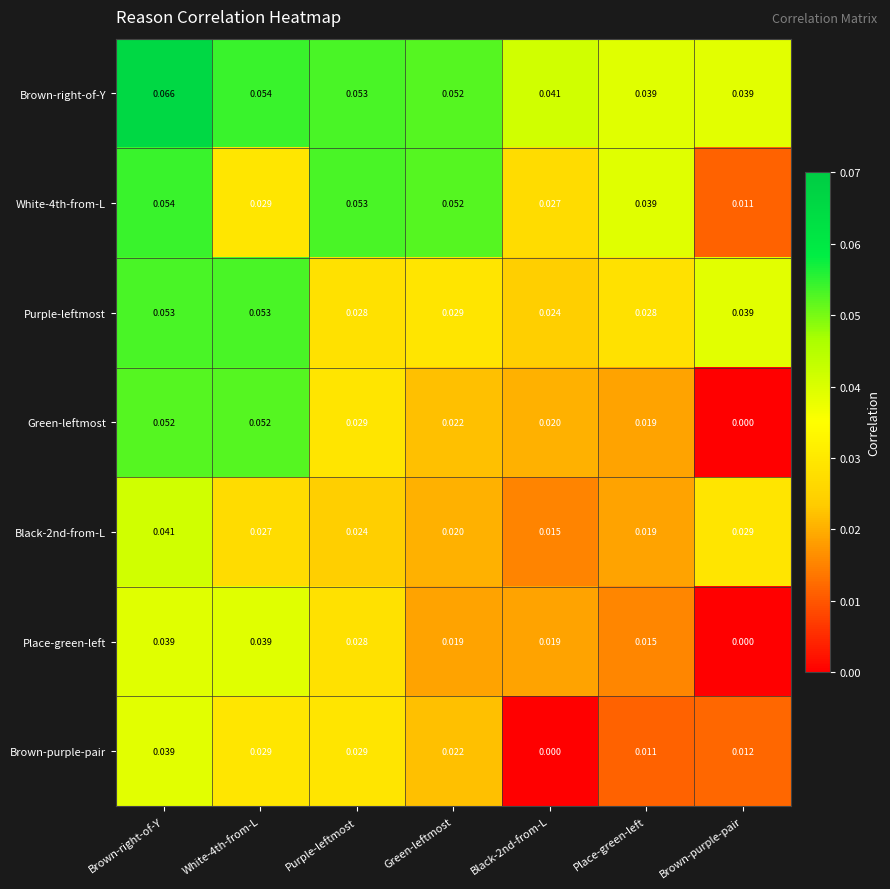

At which label does Brown-right-of-Y reach its peak?

Brown-right-of-Y